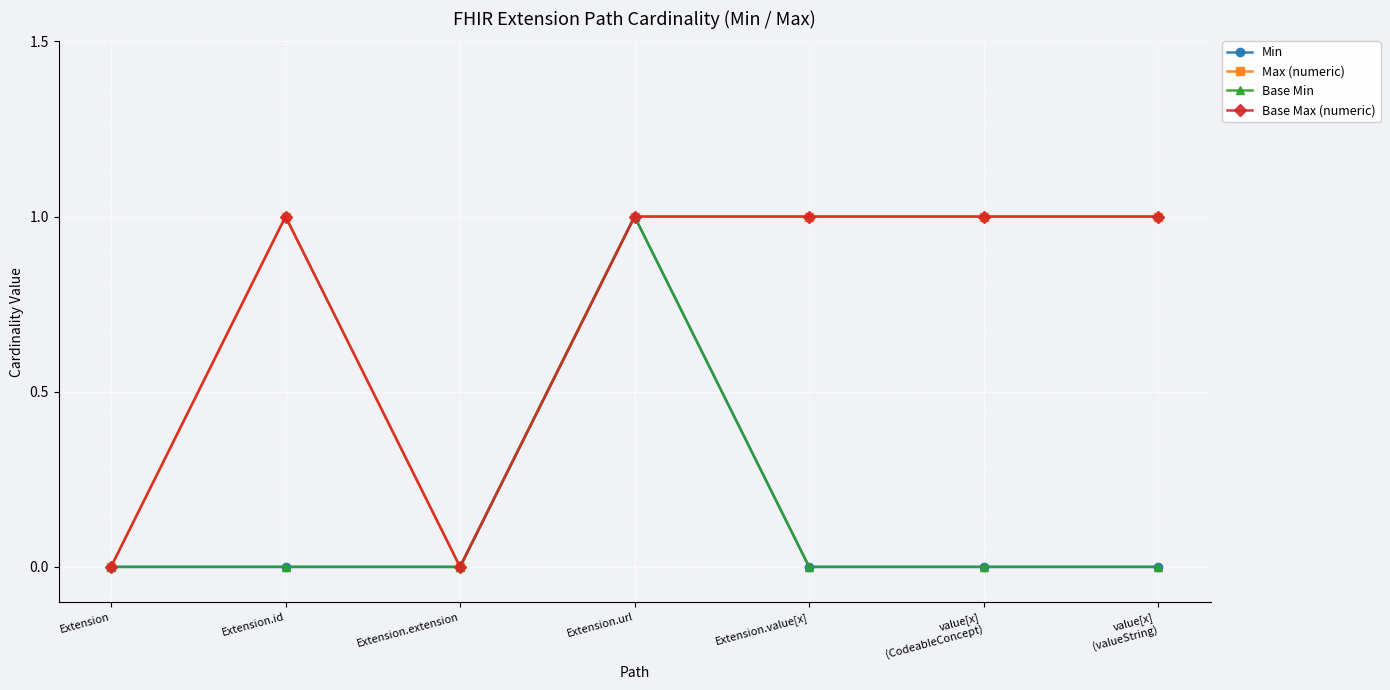

Which has a higher value, Extension.value[x] or value[x]
(valueString)?

Extension.value[x]